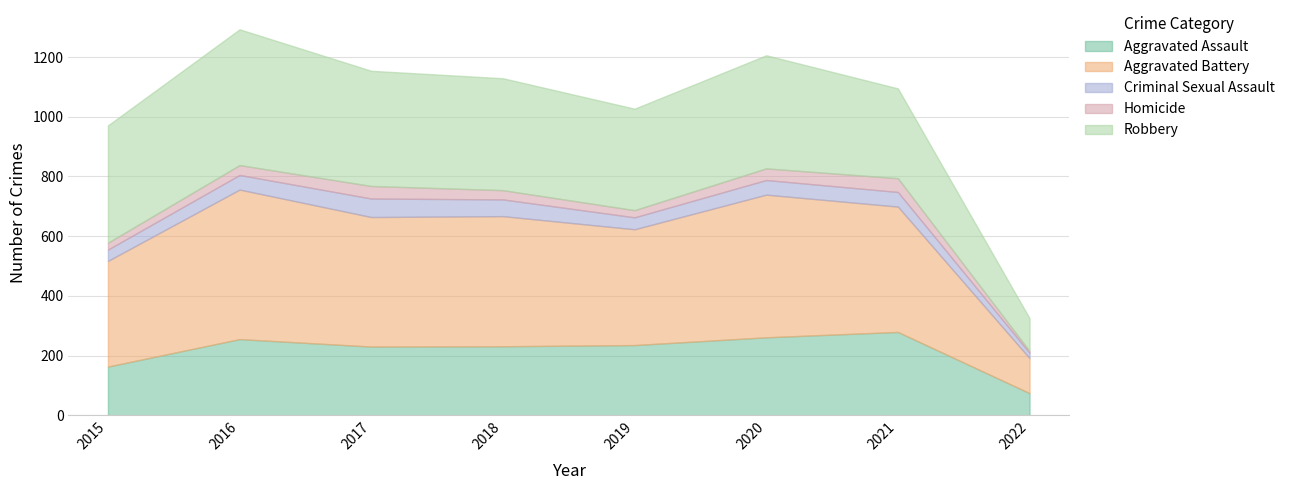

Which category has the highest value across all series?

2016